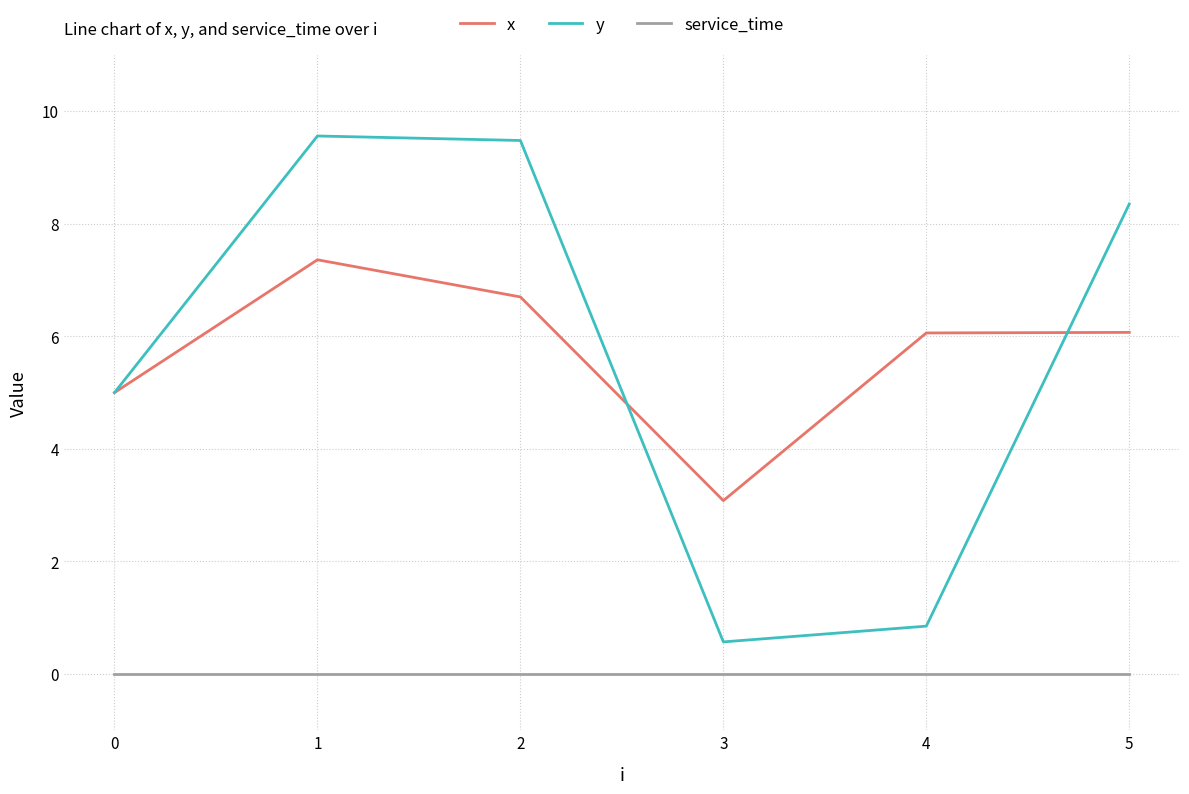

Is the value of service_time at 1 greater than the value of x at 1?

No